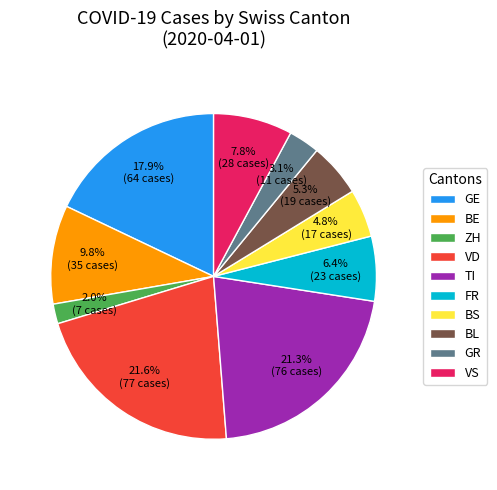

What percentage is the FR slice, to the nearest percent?

6%